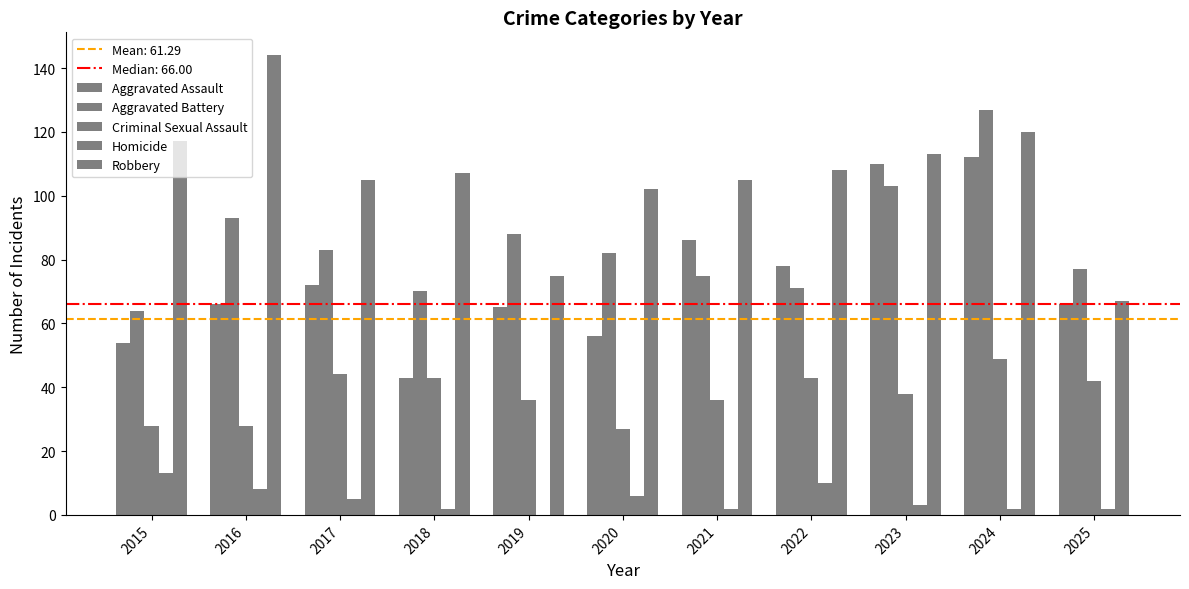

How many data points does each series have?

11